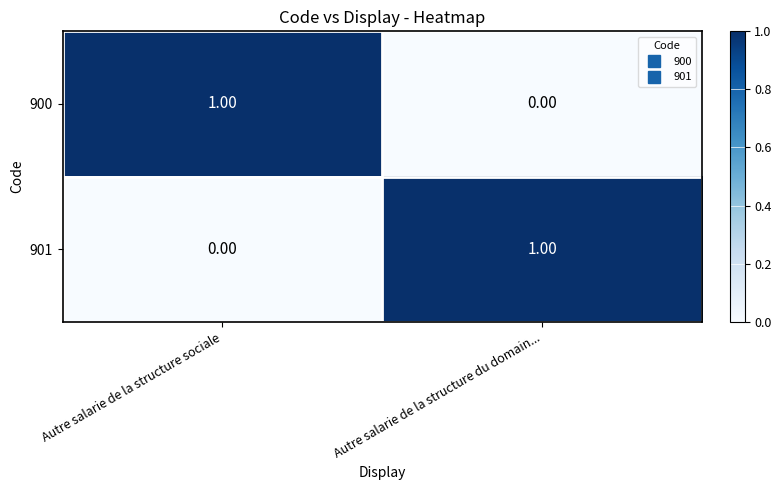

How many distinct data groups are displayed?

2